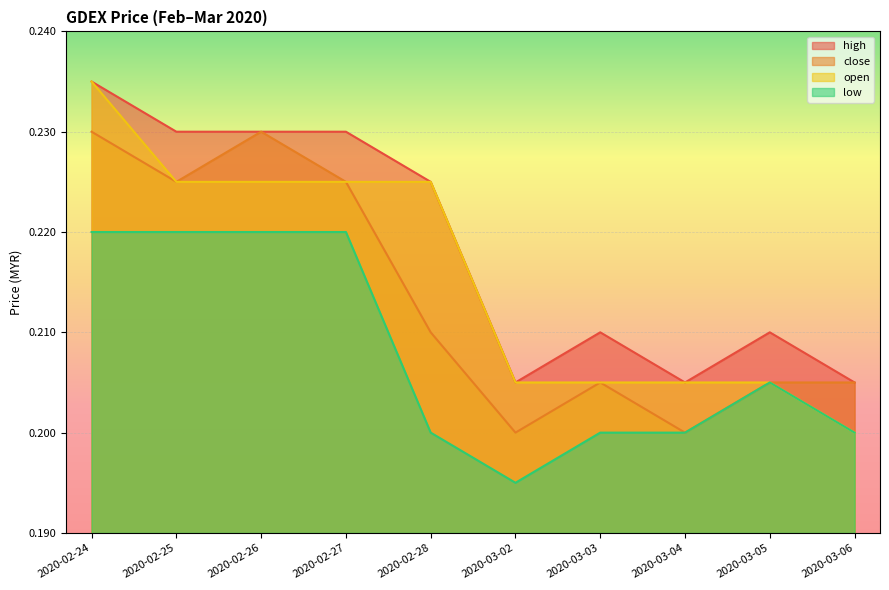

Which category has the lowest value across all series?

2020-03-02